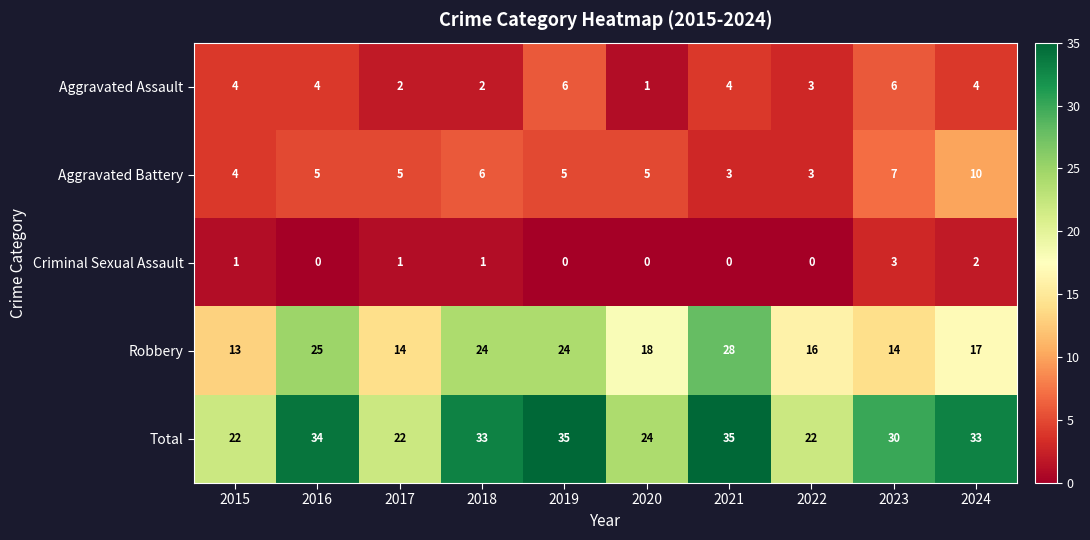

What is the maximum value for Criminal Sexual Assault?

3